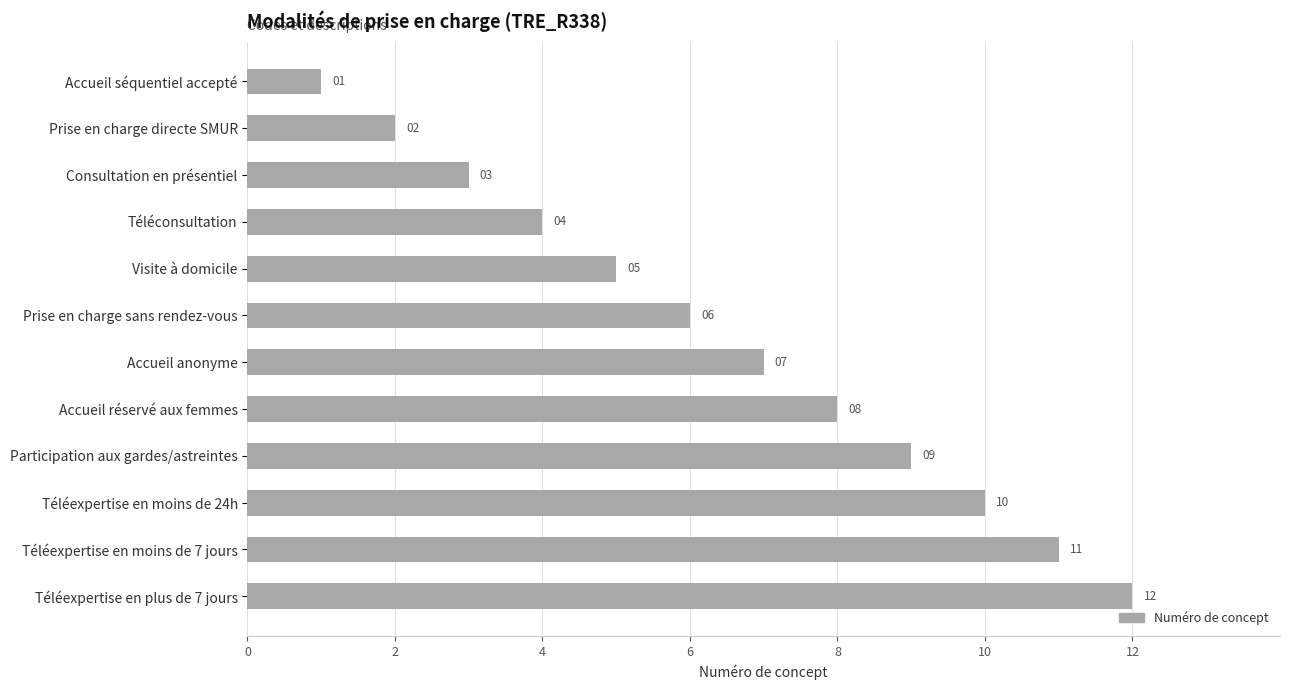

At which category does the chart reach its peak across all series?

Téléexpertise en plus de 7 jours